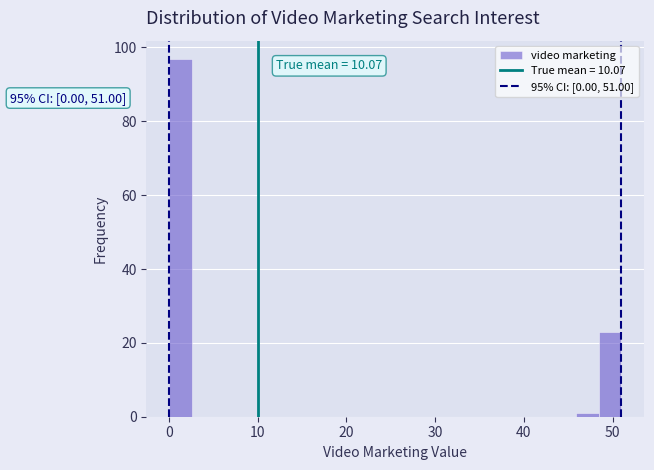

Around what value on the x-axis is the tallest bar? Give the approximate position of its centre, as read against the axis.

1